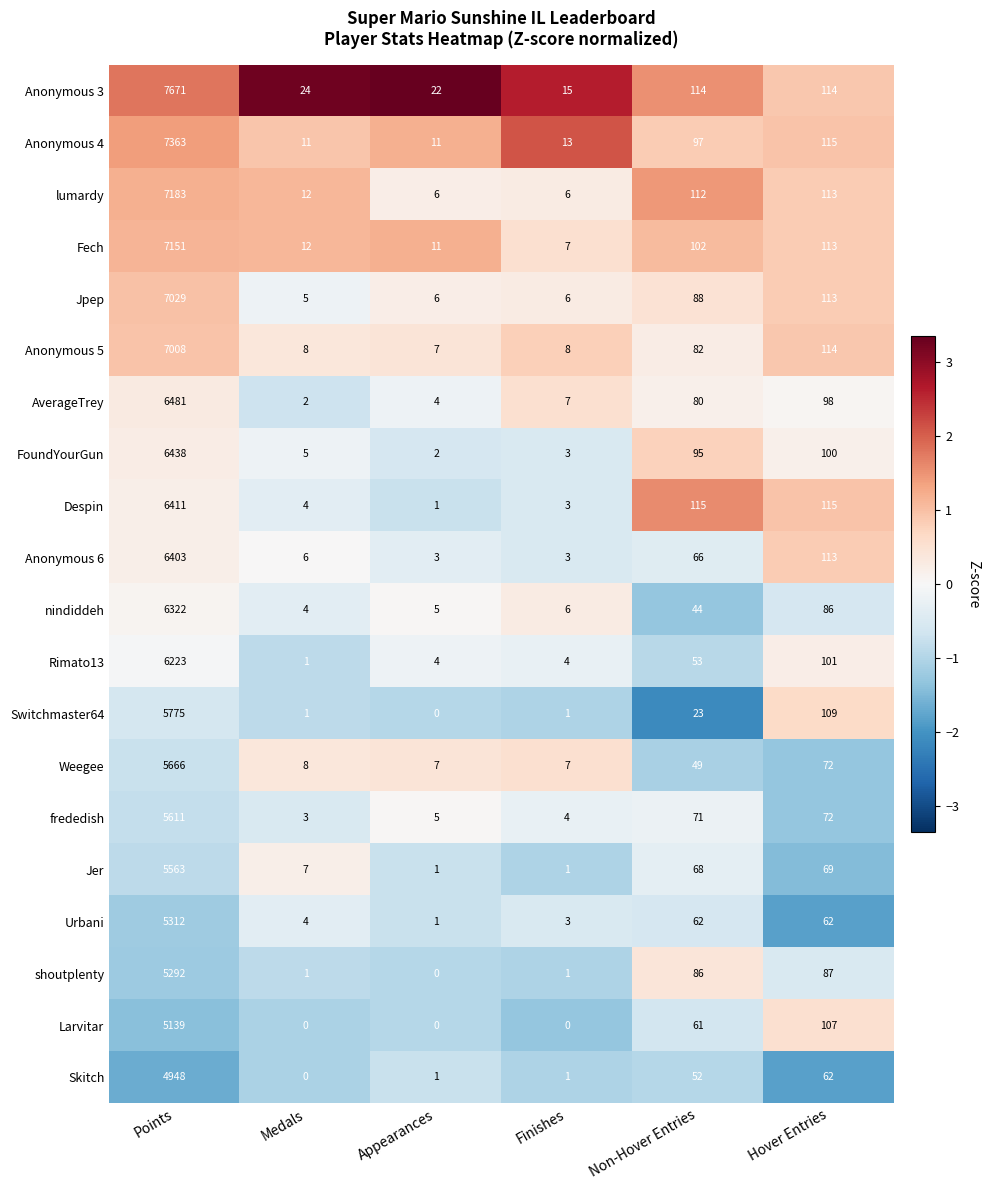

Which category has the highest value across all series?

Points